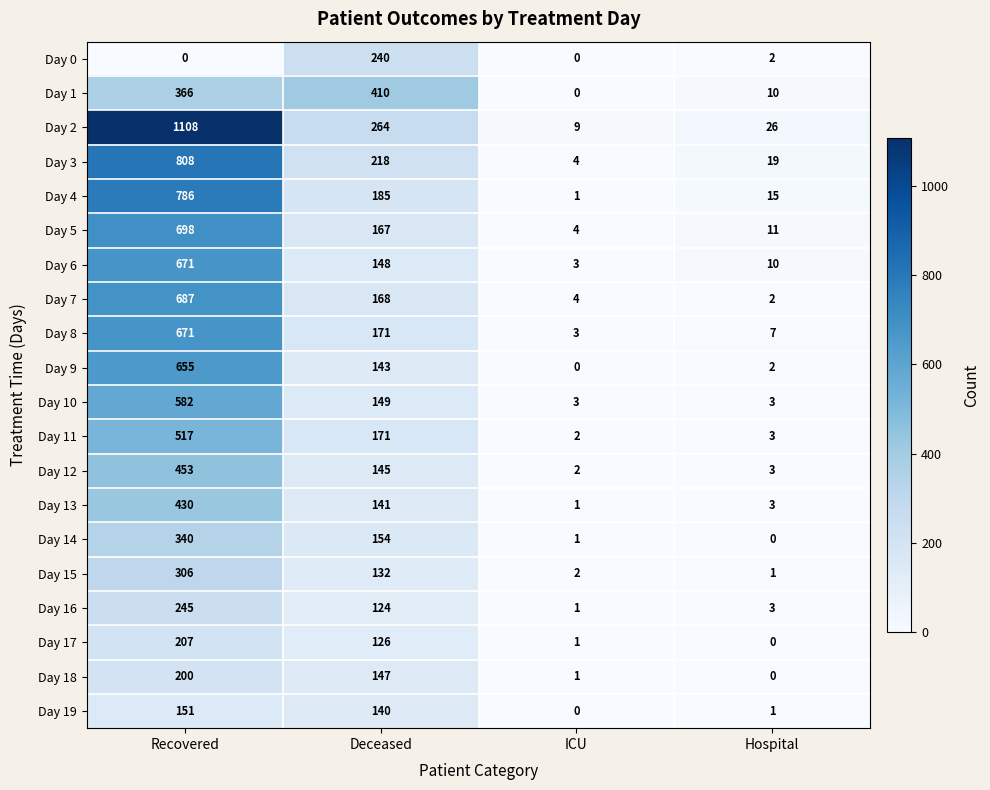

Count the number of data series in this chart.

20